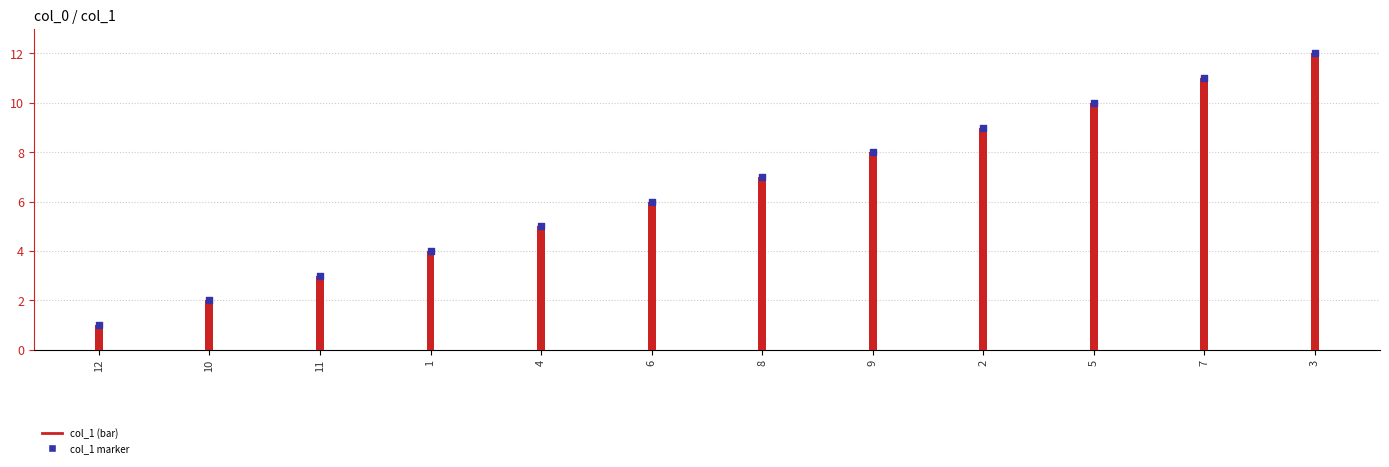

At how many categories does at least one series exceed 9?

3